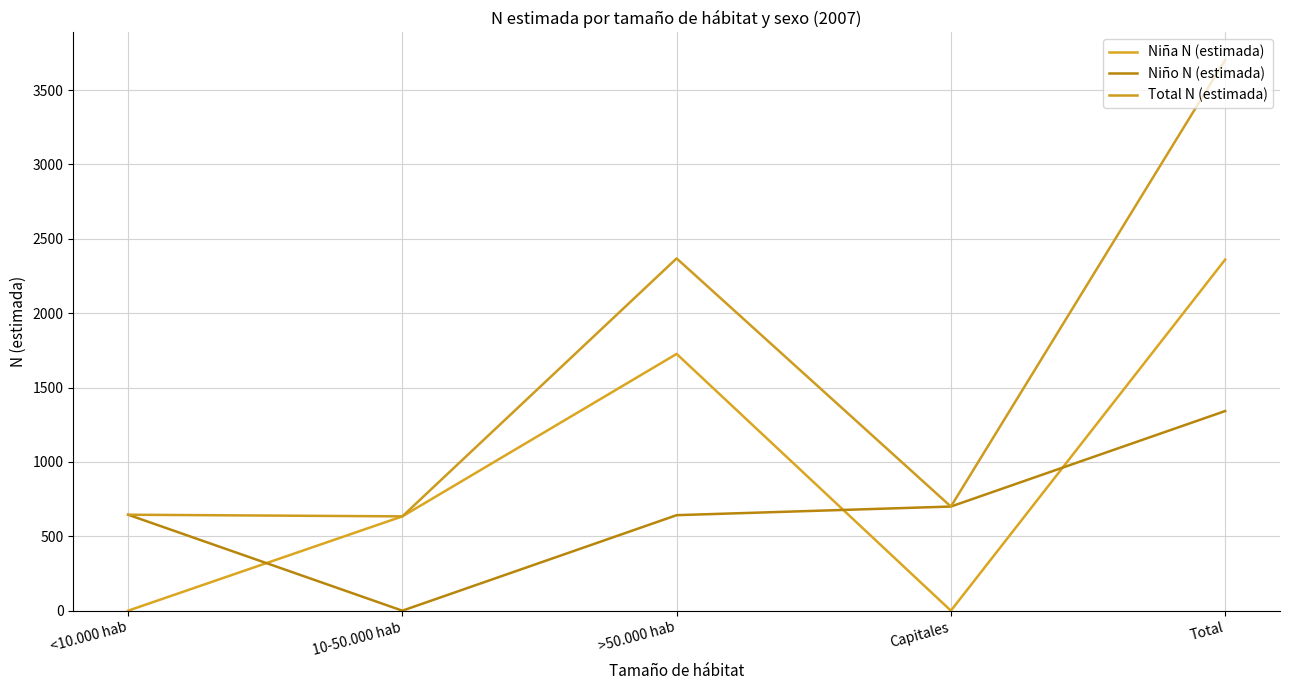

Where does the Total N (estimada) series first go above 700?

>50.000 hab